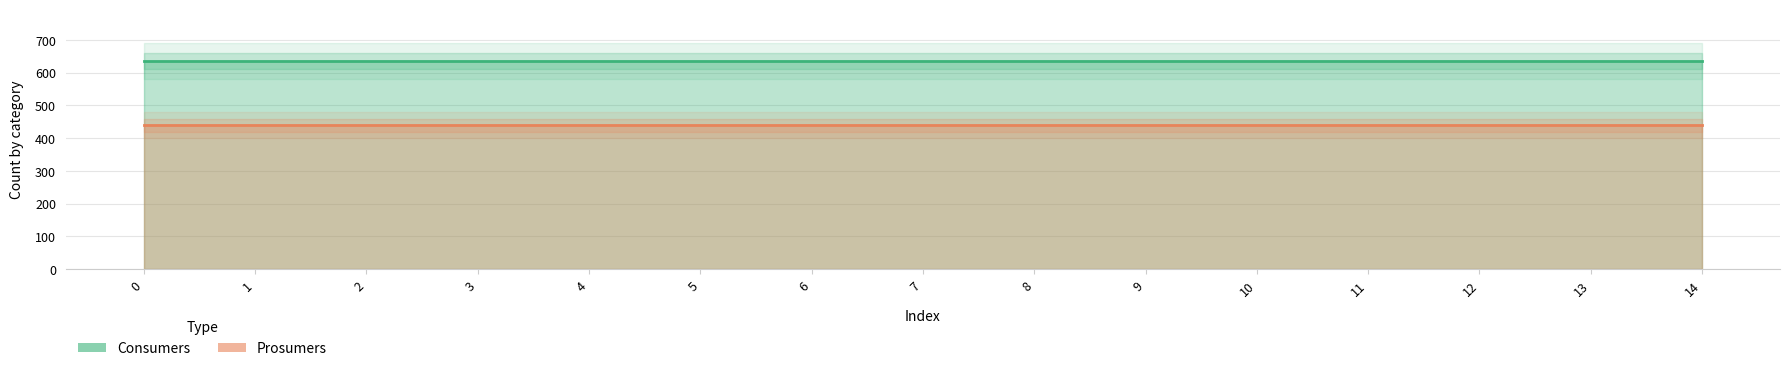

What is the value of the Consumers point at the 5th from the left?

635